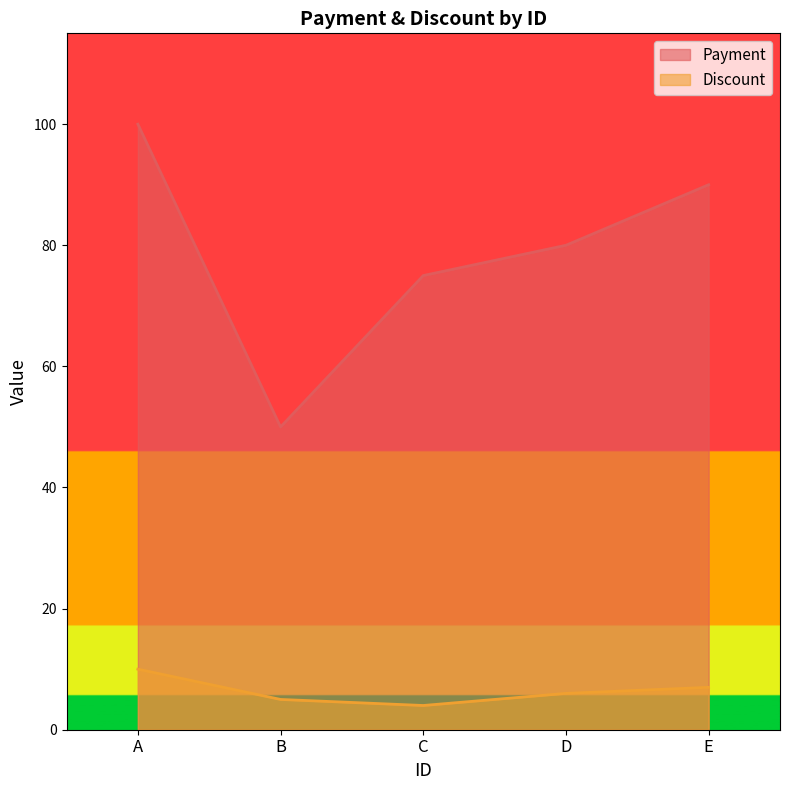

What are all the series names shown in the legend?

Payment, Discount